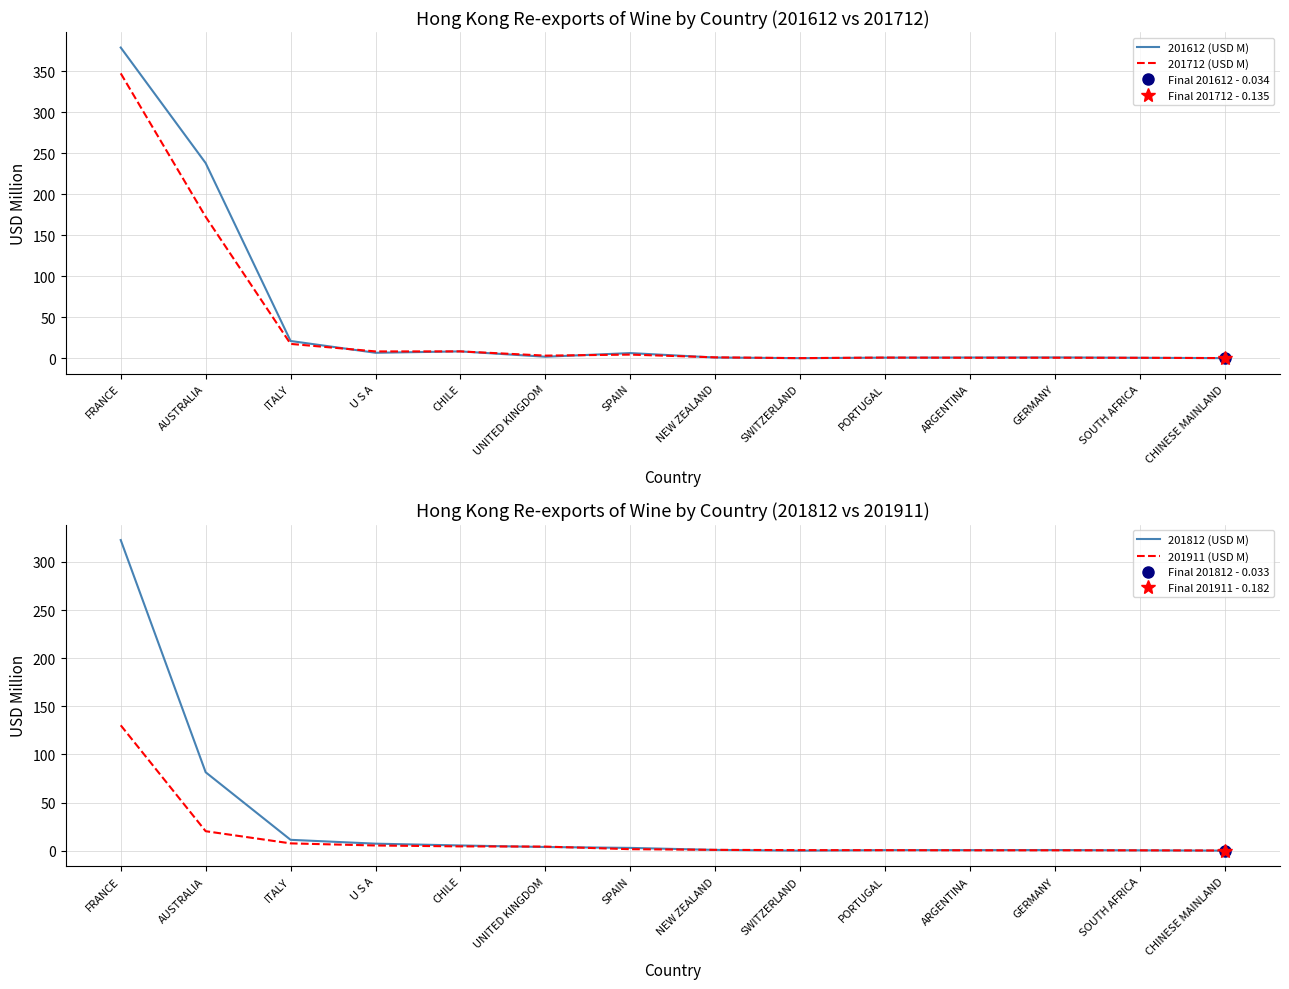

Is it true that 201712 (USD M) equals 0.4 at PORTUGAL?

False